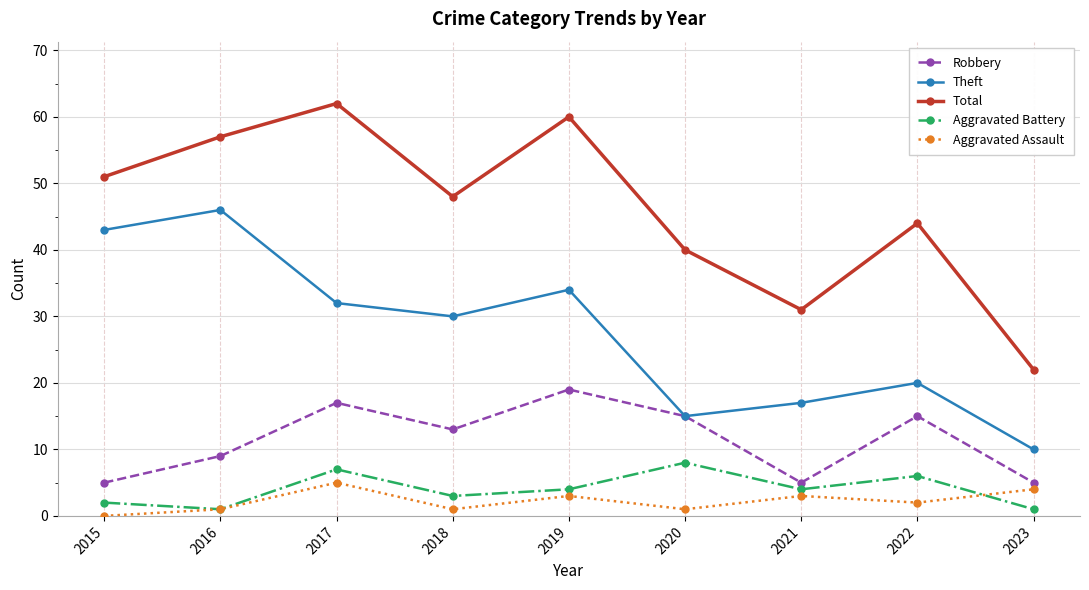

Is it true that Robbery equals 13 at 2018?

True